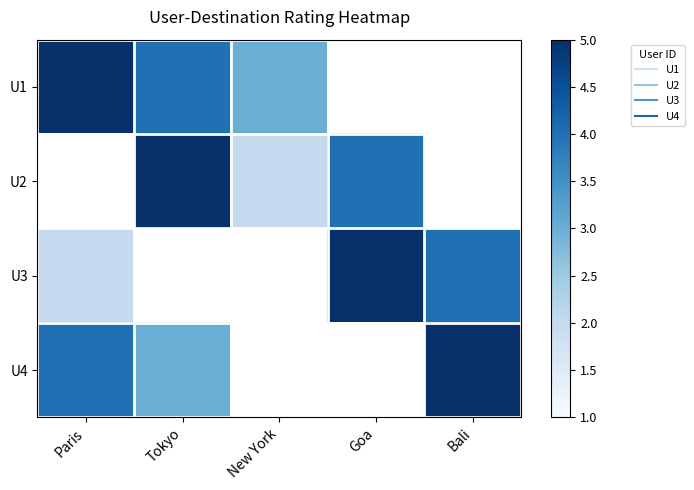

At how many categories does at least one series exceed 4?

4